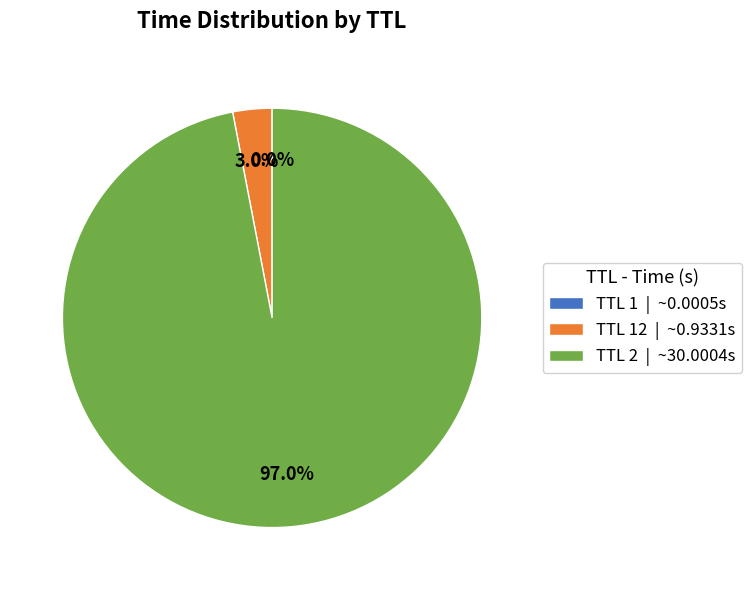

Between TTL 2 | ~30.0004s and TTL 12 | ~0.9331s, which is larger?

TTL 2 | ~30.0004s